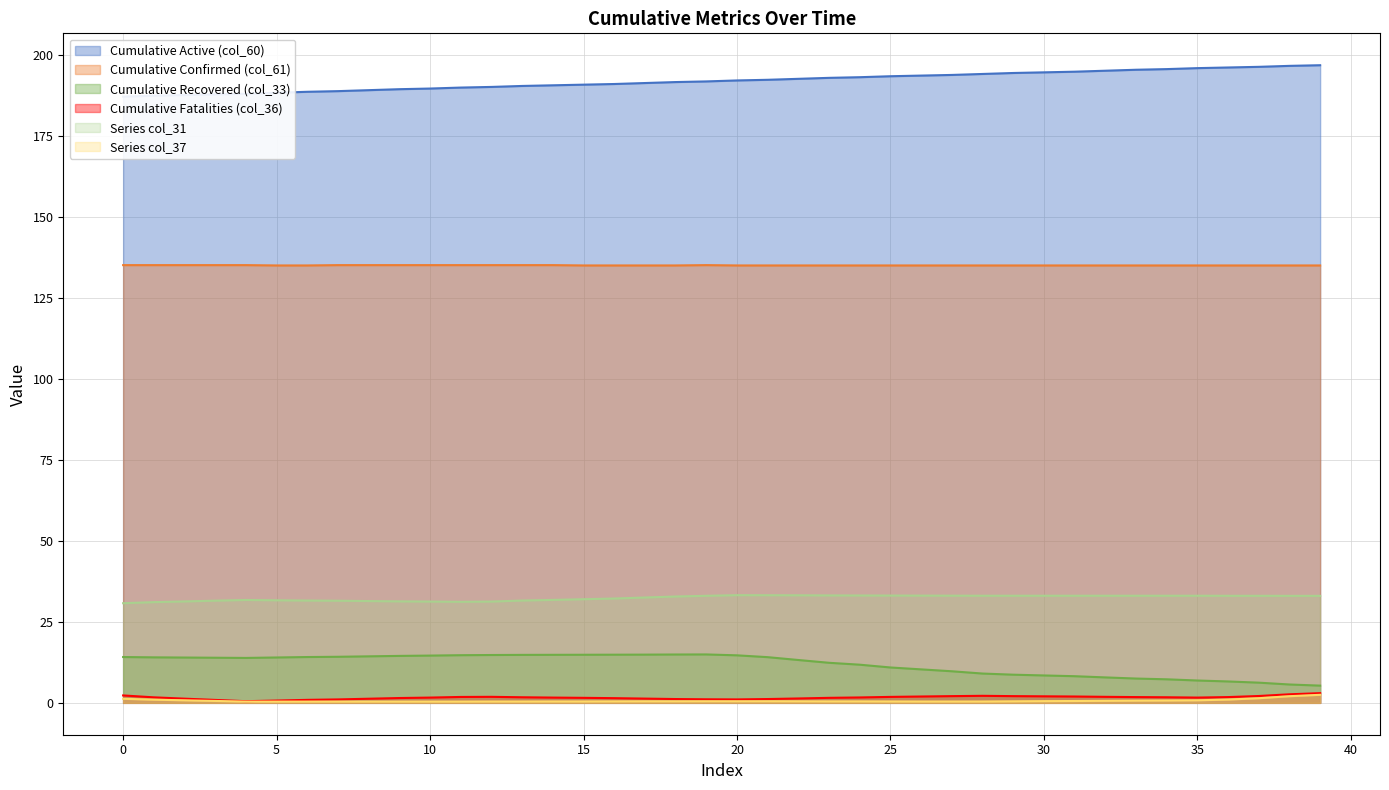

What is the sum of all col_31 values?

1295.3